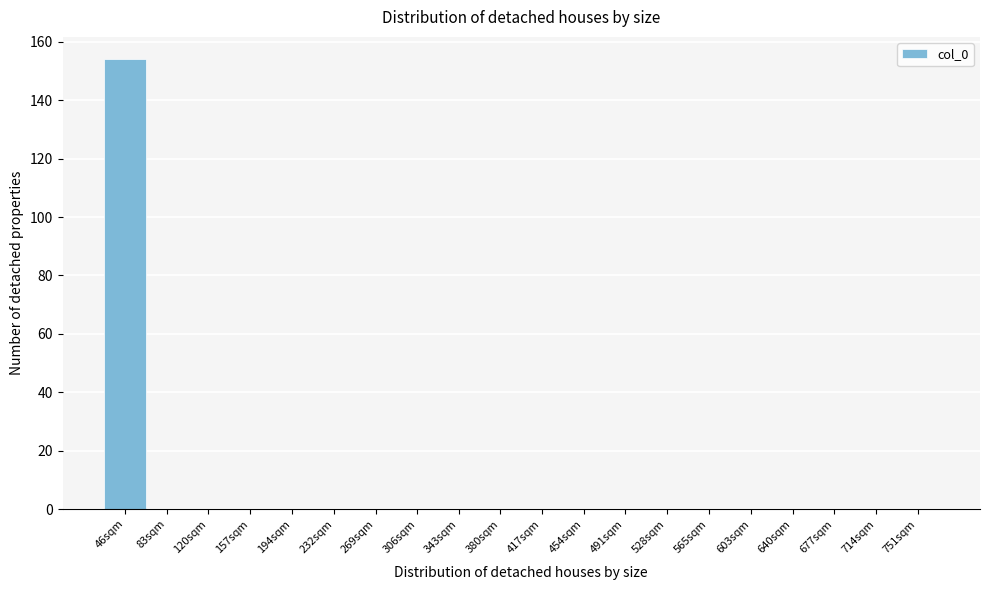

Reading left to right, what are all the values shown in this chart?

46sqm=154	83sqm=0	120sqm=0	157sqm=0	194sqm=0	232sqm=0	269sqm=0	306sqm=0	343sqm=0	380sqm=0	417sqm=0	454sqm=0	491sqm=0	528sqm=0	565sqm=0	603sqm=0	640sqm=0	677sqm=0	714sqm=0	751sqm=0